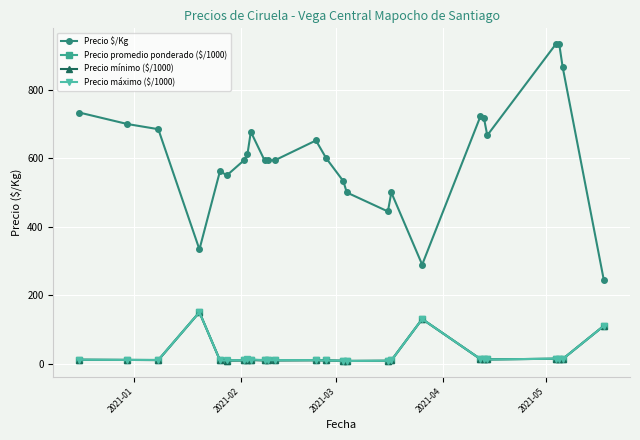

What is the maximum value shown in the chart?

933.5